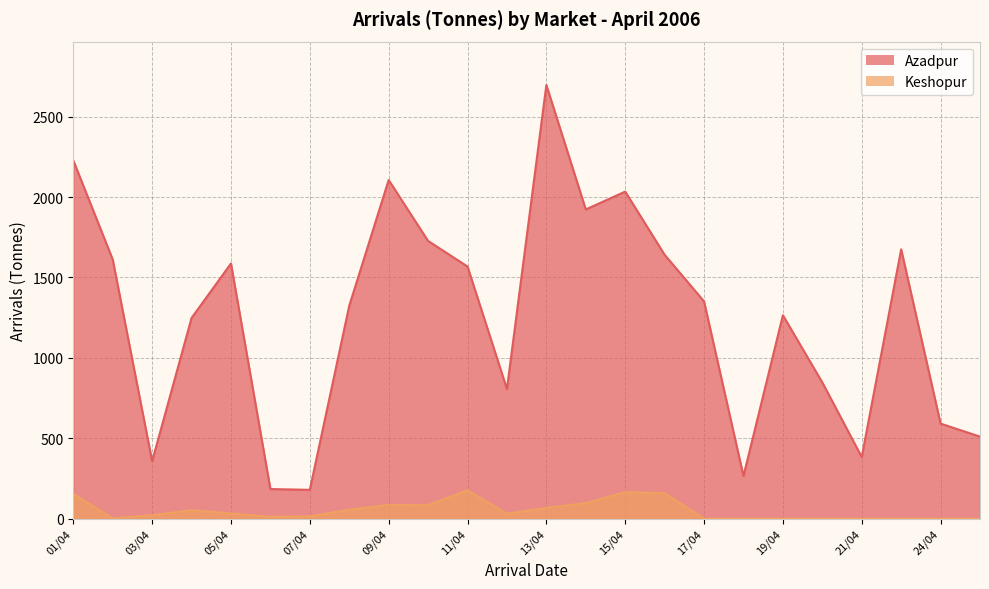

Which series has the largest range (max minus min)?

Azadpur